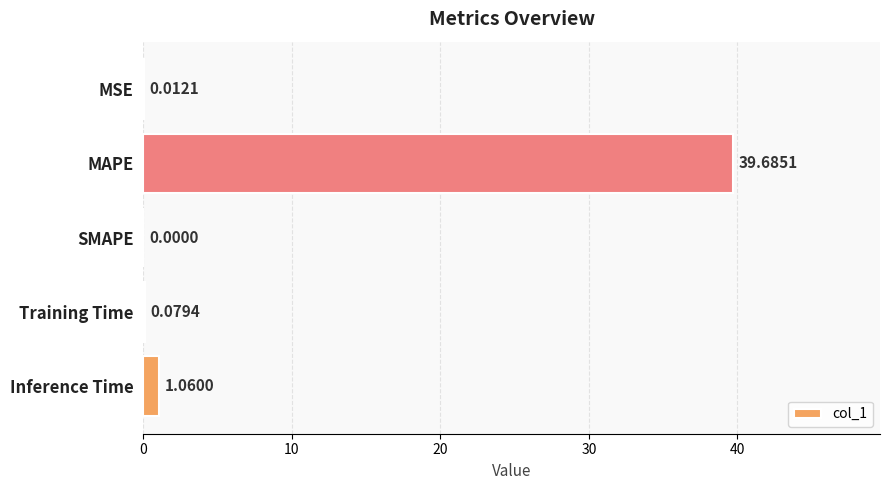

What is the sum of the values at MAPE and SMAPE?

39.7